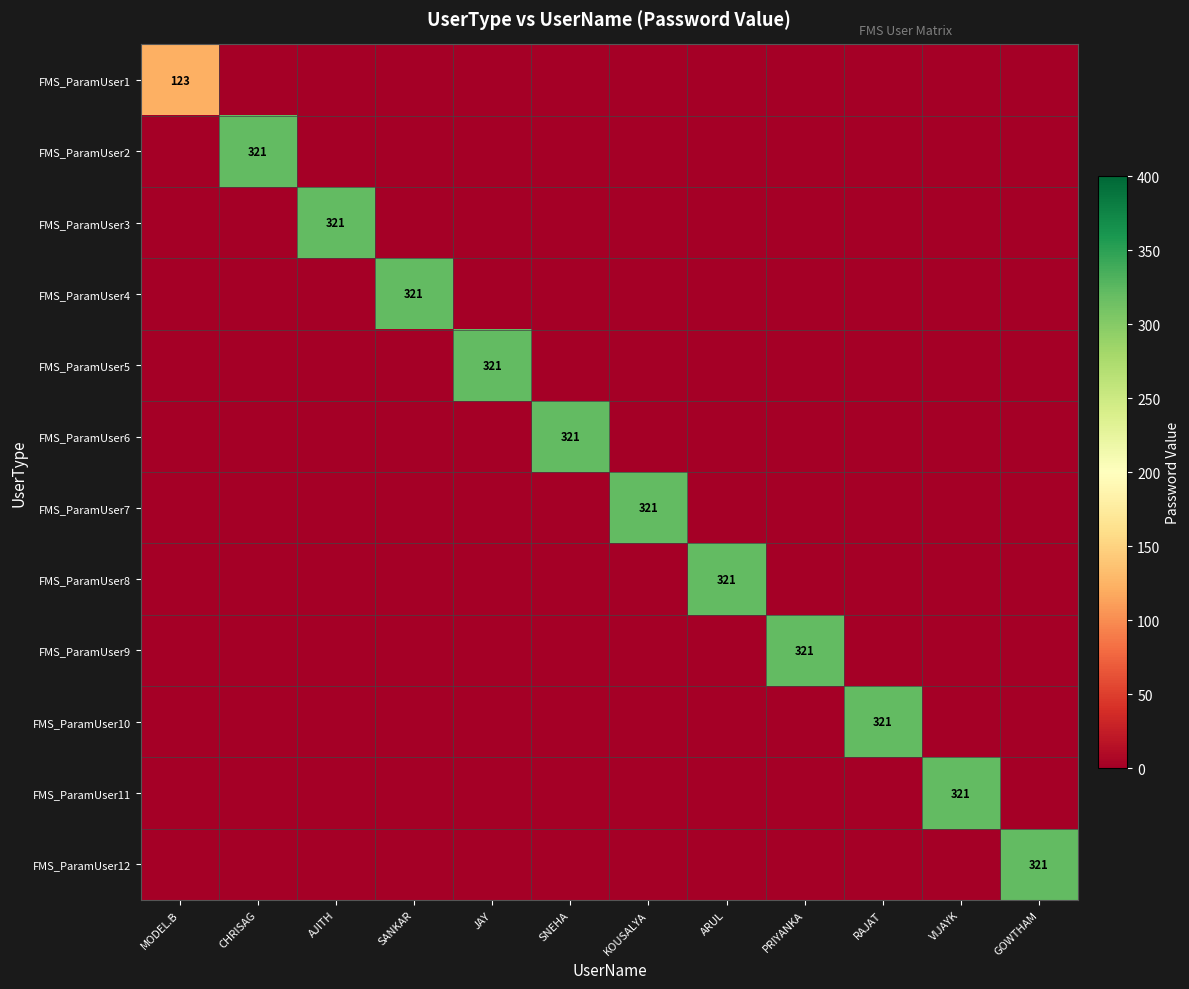

Rank the series at ARUL from lowest to highest value.

FMS_ParamUser1, FMS_ParamUser2, FMS_ParamUser3, FMS_ParamUser4, FMS_ParamUser5, FMS_ParamUser6, FMS_ParamUser7, FMS_ParamUser9, FMS_ParamUser10, FMS_ParamUser11, FMS_ParamUser12, FMS_ParamUser8